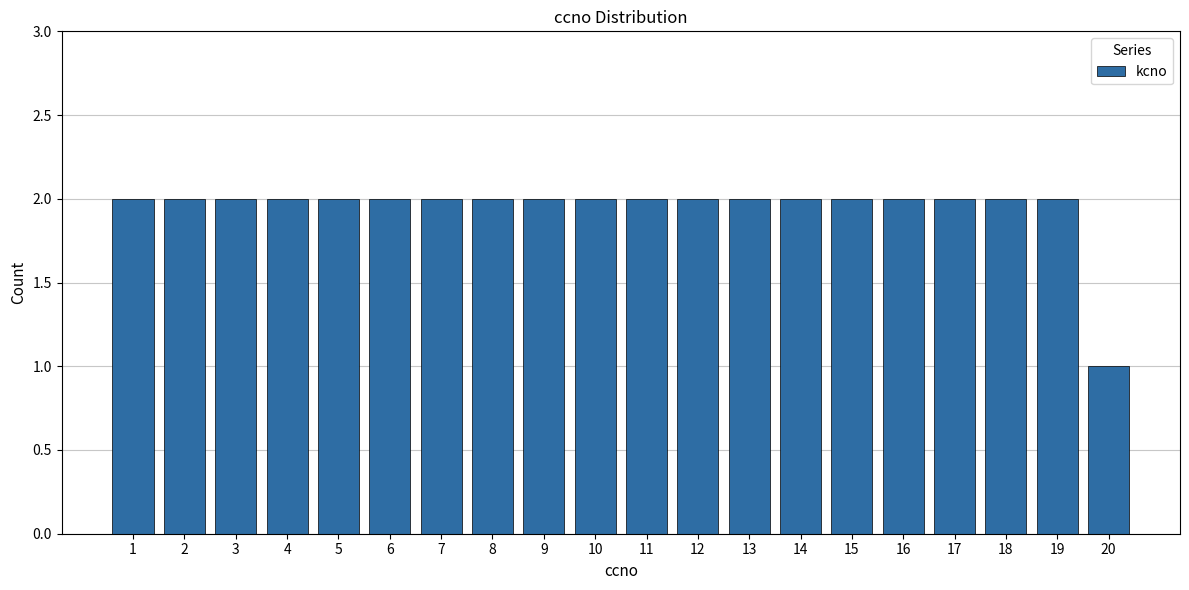

What is the sum of the values at 2 and 17?

4